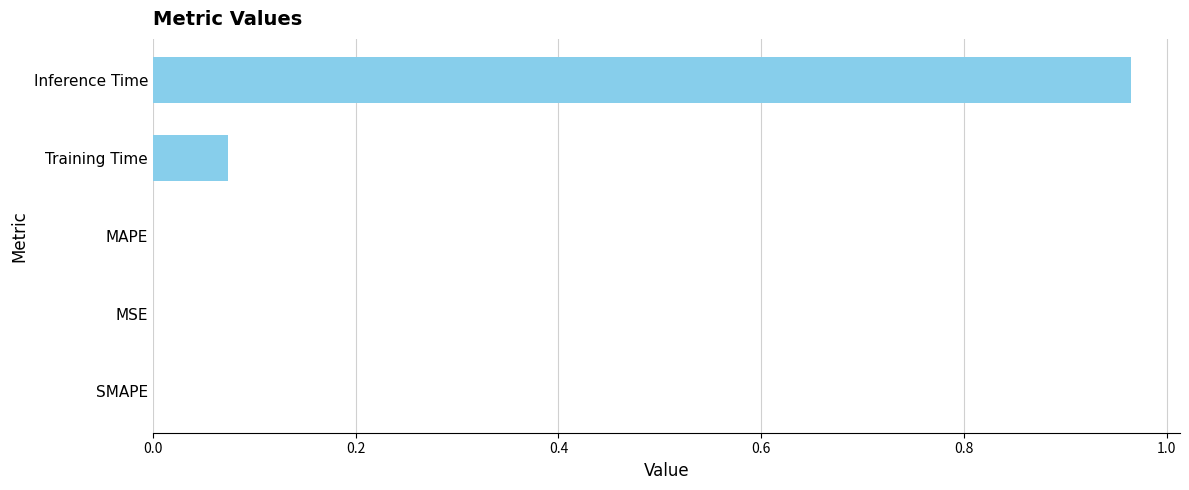

Is it true that the value at SMAPE is -0.5?

False